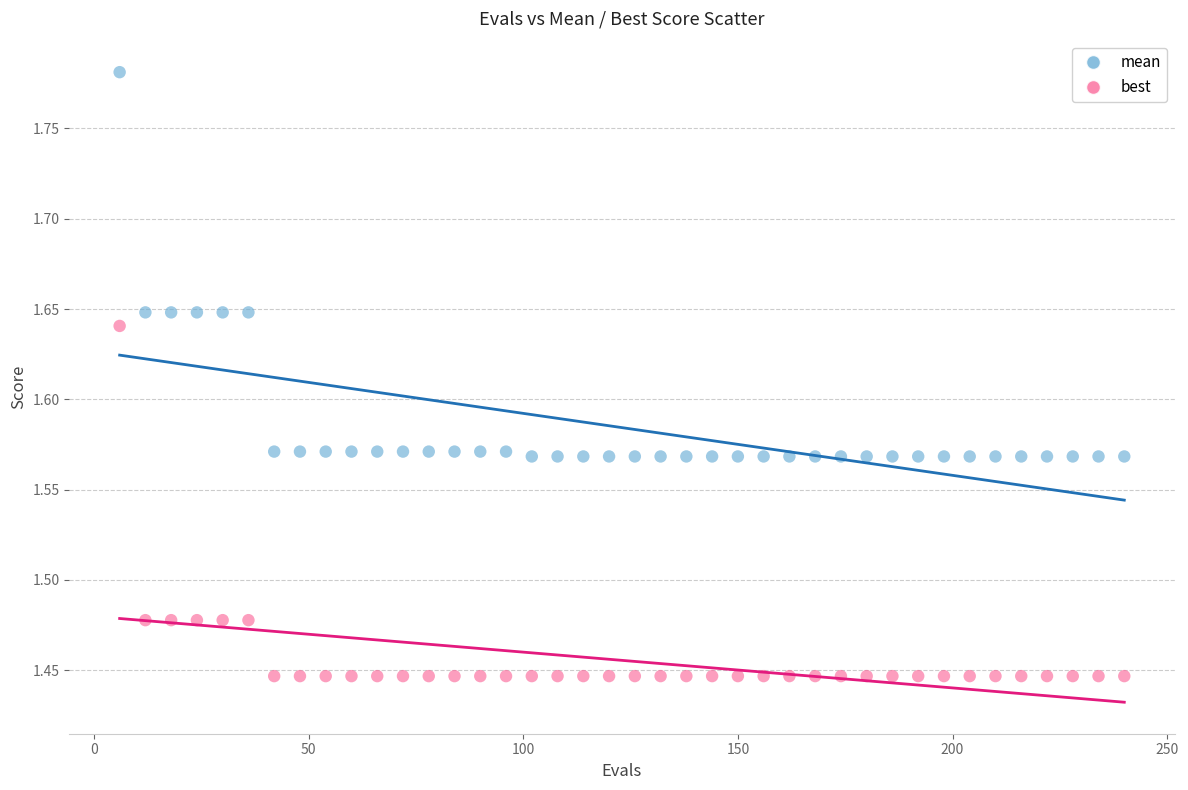

Which series contains the lowest Y value?

best